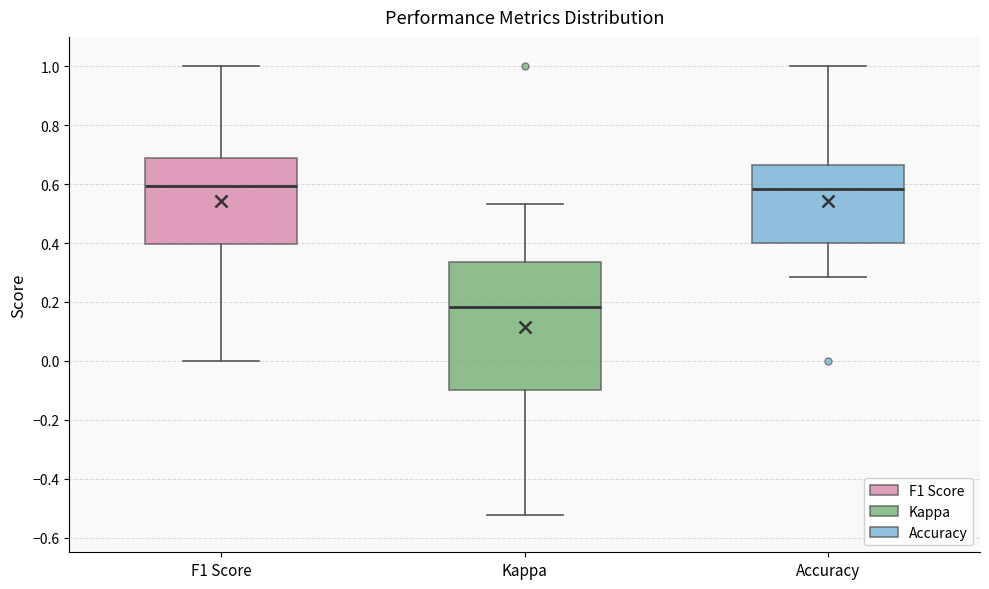

Where does the median line of the box for Kappa sit on the y-axis? The values are not printed on the chart, so give them approximately, as read against the axis.

0.18